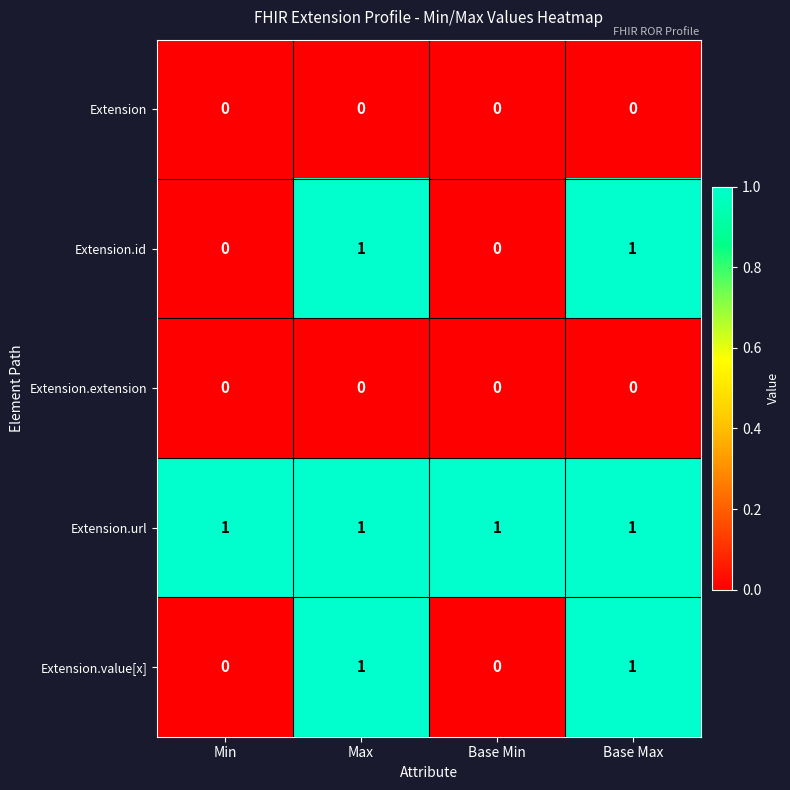

True or false: Extension has a value of 0 at Max.

True